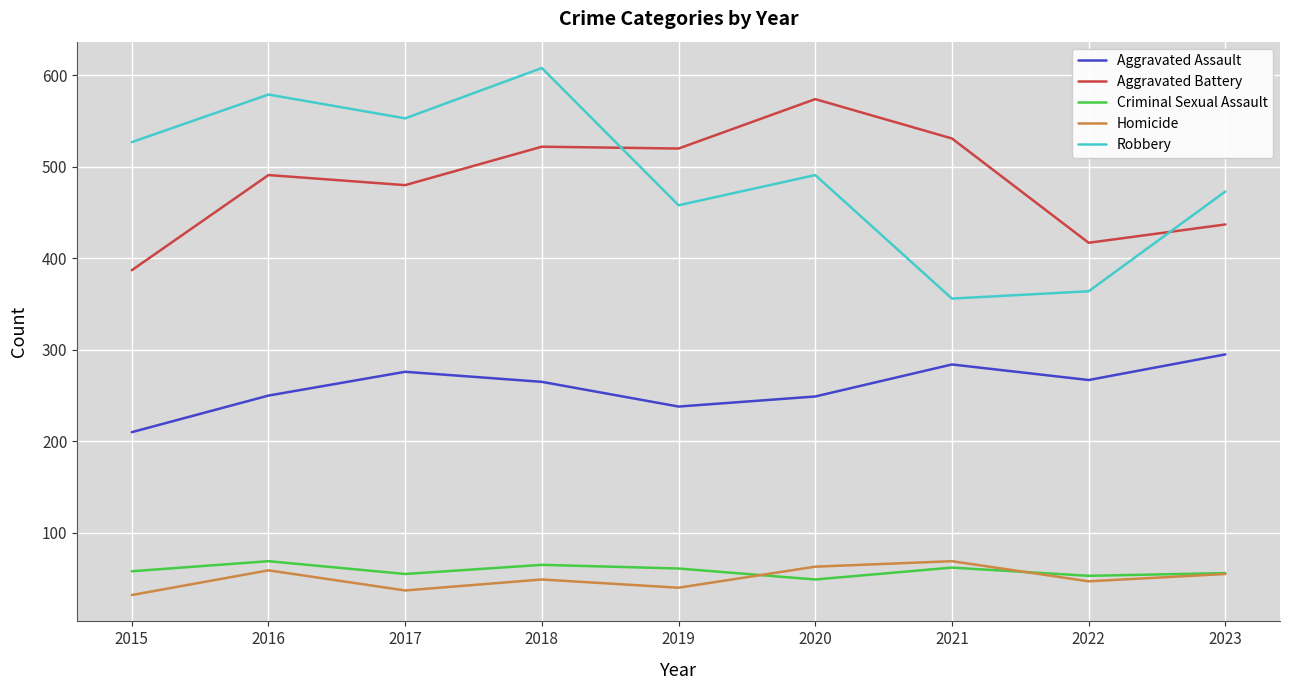

Where is the first local maximum for Aggravated Battery?

2016